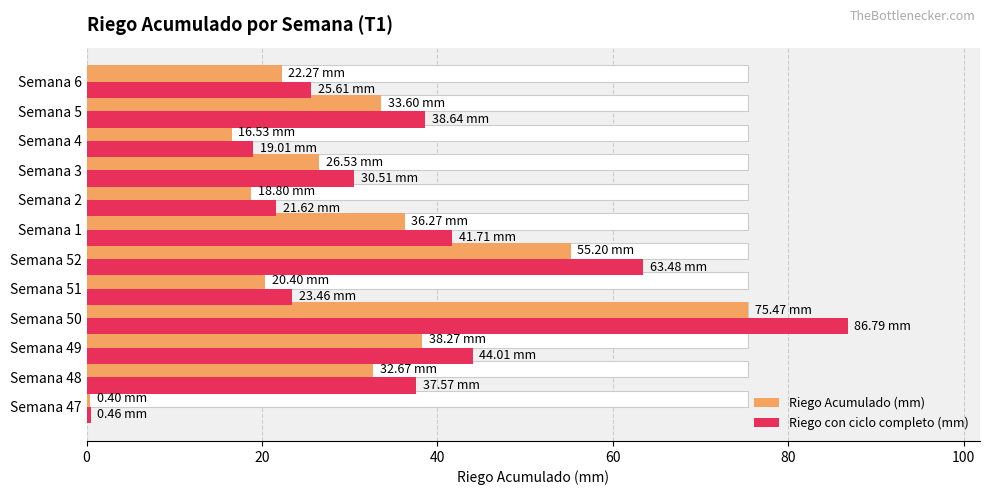

At how many categories does at least one series exceed 73?

1